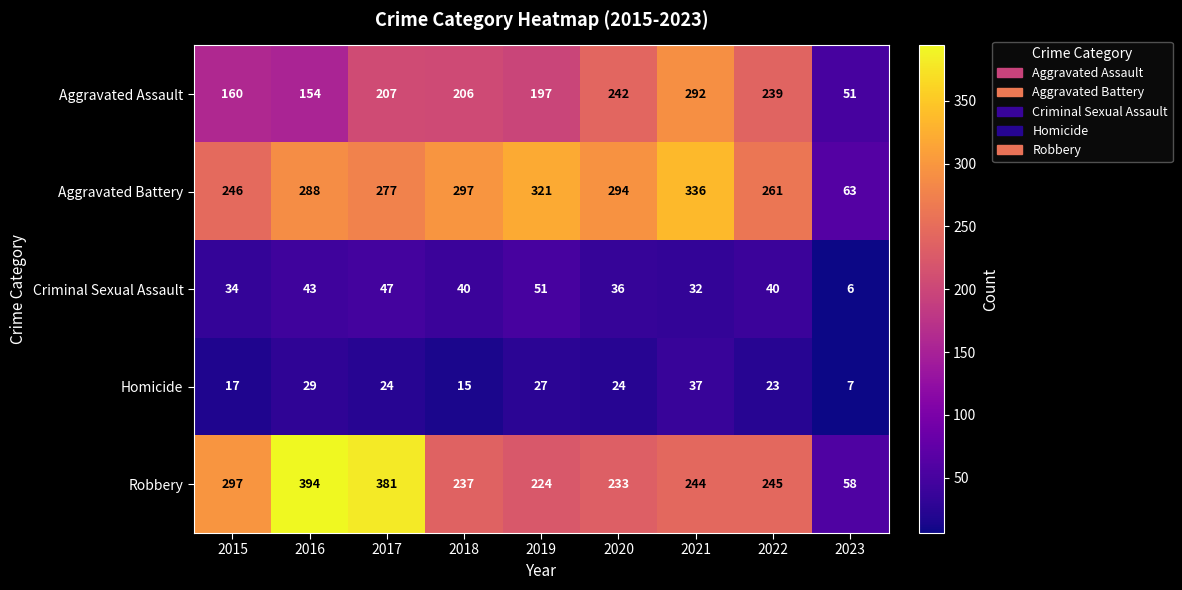

The Aggravated Battery series shows 134 at 2015. True or false?

False